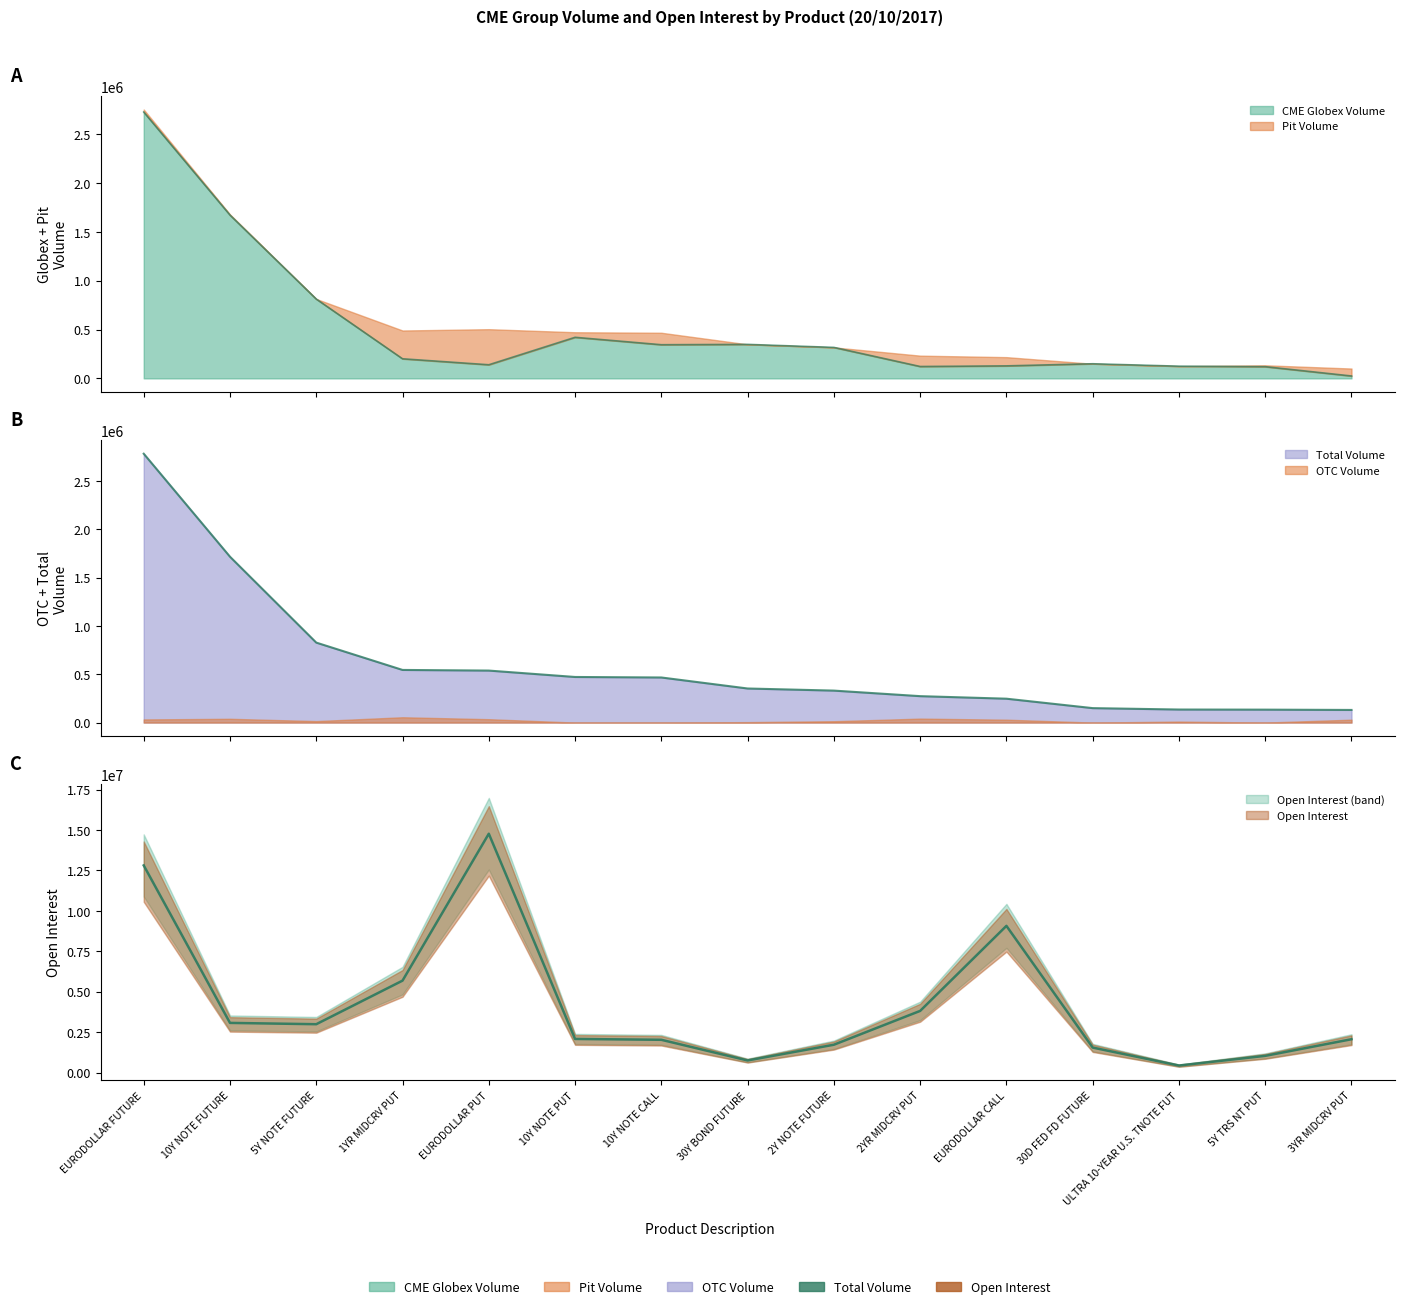

Reading left to right, transcribe all the data shown in this chart.

CME Globex Volume: EURODOLLAR FUTURE=2725496	10Y NOTE FUTURE=1671116	5Y NOTE FUTURE=811826	1YR MIDCRV PUT=200438	EURODOLLAR PUT=139376	10Y NOTE PUT=420279	10Y NOTE CALL=344408	30Y BOND FUTURE=347849	2Y NOTE FUTURE=317000	2YR MIDCRV PUT=121620	EURODOLLAR CALL=128024	30D FED FD FUTURE=149568	ULTRA 10-YEAR U.S. TNOTE FUT=124880	5Y TRS NT PUT=119648	3YR MIDCRV PUT=24547
Total Volume: EURODOLLAR FUTURE=2783679	10Y NOTE FUTURE=1717177	5Y NOTE FUTURE=827929	1YR MIDCRV PUT=544988	EURODOLLAR PUT=538380	10Y NOTE PUT=472075	10Y NOTE CALL=466864	30Y BOND FUTURE=352834	2Y NOTE FUTURE=330983	2YR MIDCRV PUT=273561	EURODOLLAR CALL=247274	30D FED FD FUTURE=149568	ULTRA 10-YEAR U.S. TNOTE FUT=135052	5Y TRS NT PUT=133887	3YR MIDCRV PUT=130747
Open Interest: EURODOLLAR FUTURE=12807457	10Y NOTE FUTURE=3069218	5Y NOTE FUTURE=2988569	1YR MIDCRV PUT=5683760	EURODOLLAR PUT=14767576	10Y NOTE PUT=2077021	10Y NOTE CALL=2024743	30Y BOND FUTURE=747424	2Y NOTE FUTURE=1719596	2YR MIDCRV PUT=3811471	EURODOLLAR CALL=9069697	30D FED FD FUTURE=1543873	ULTRA 10-YEAR U.S. TNOTE FUT=433082	5Y TRS NT PUT=1031868	3YR MIDCRV PUT=2059757